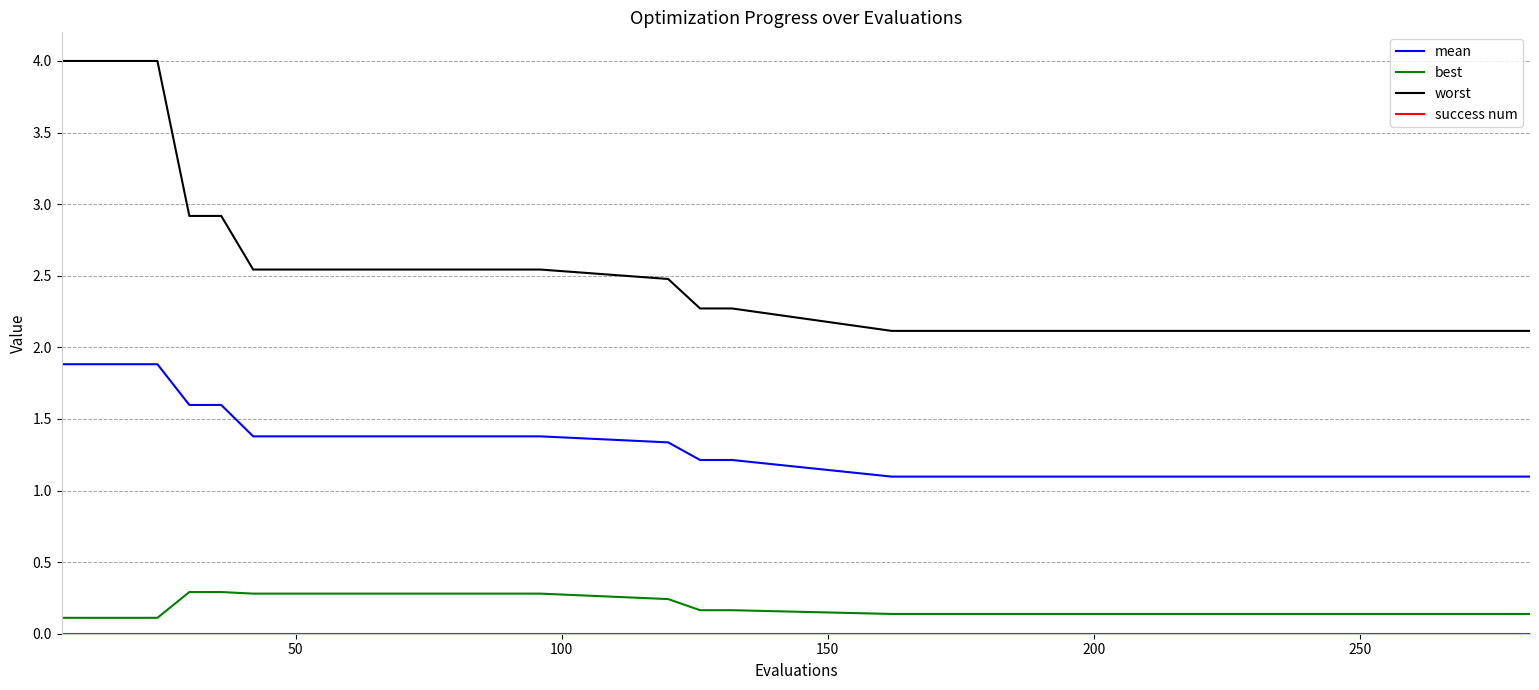

True or false: worst and best intersect in this chart.

False